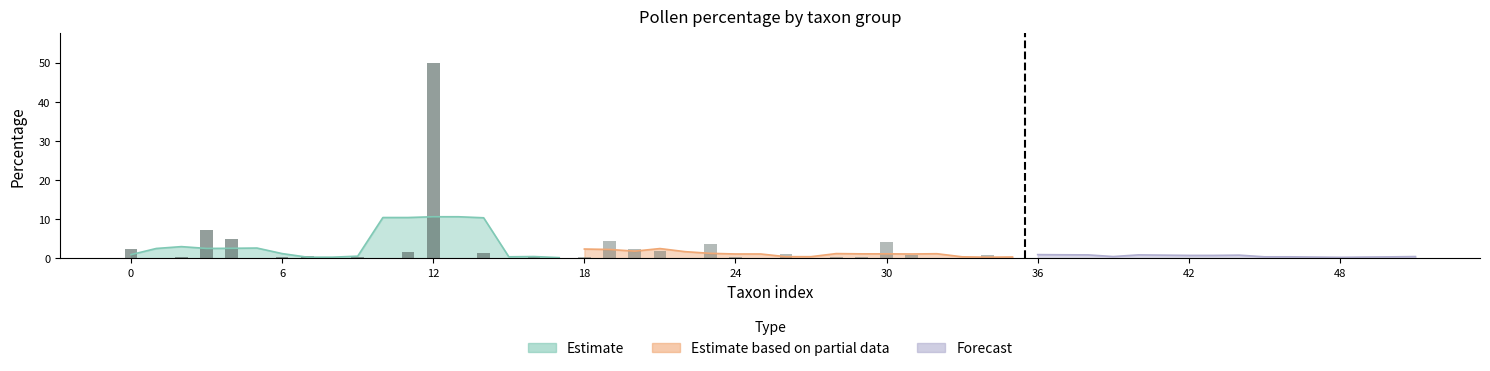

True or false: Estimate has a value of 0.0 at 17.

False